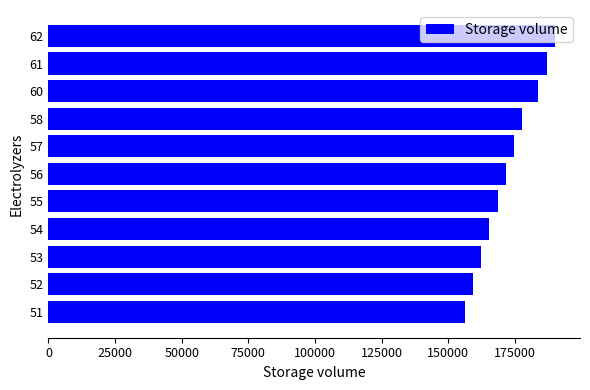

How many bars are there in total?

11